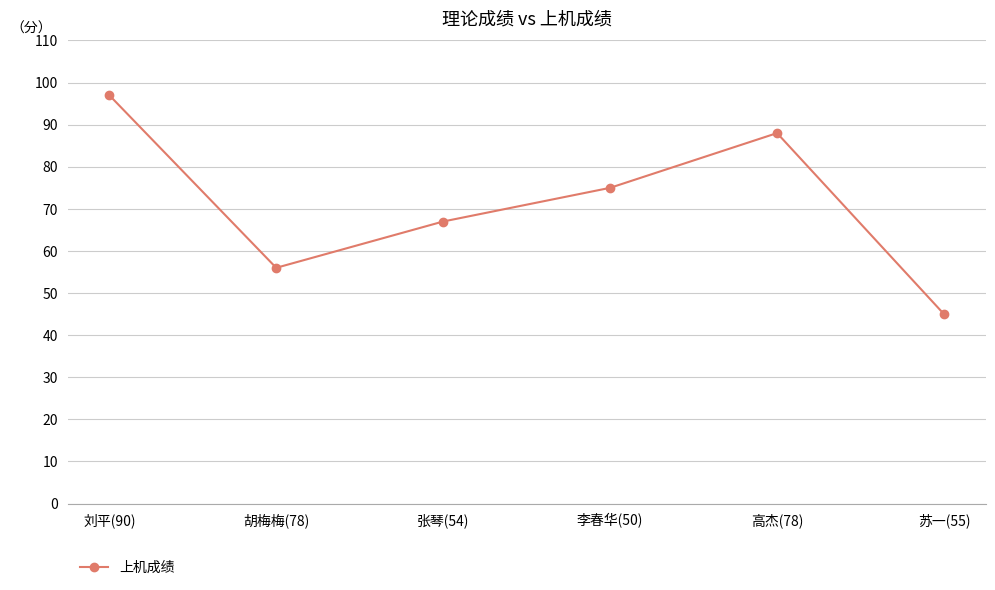

Is it true that the value at 张琴(54) is 67?

True